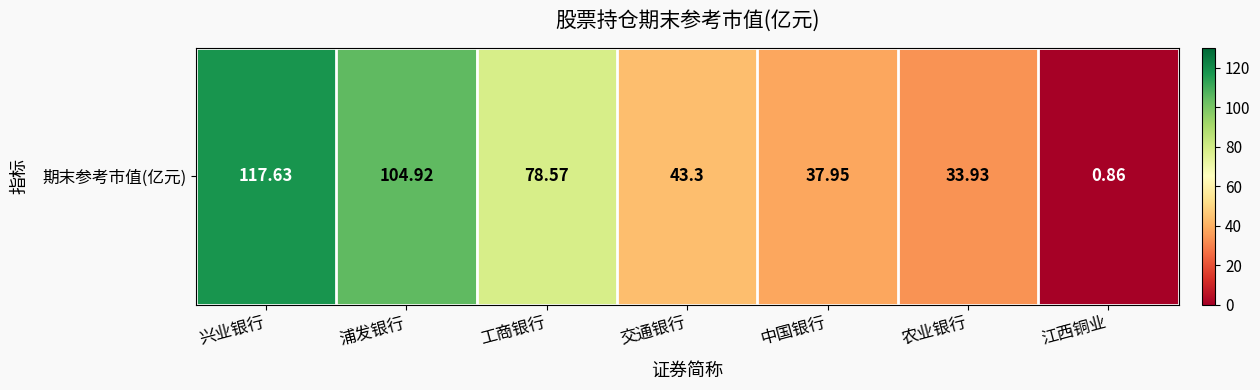

What is the greatest value displayed?

117.6